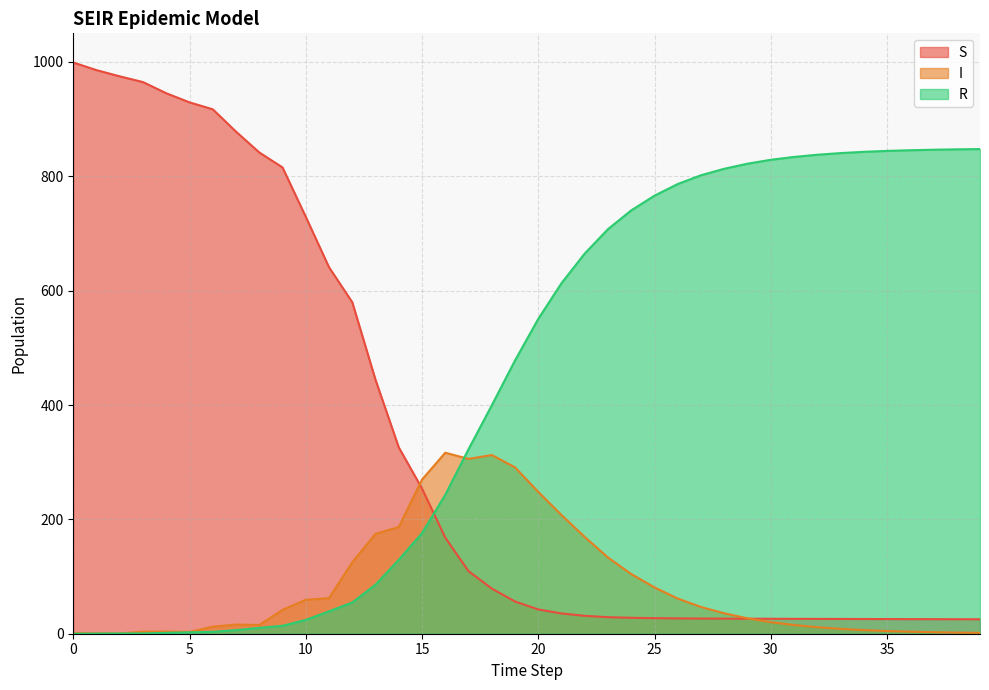

How many lines are shown in the chart?

3